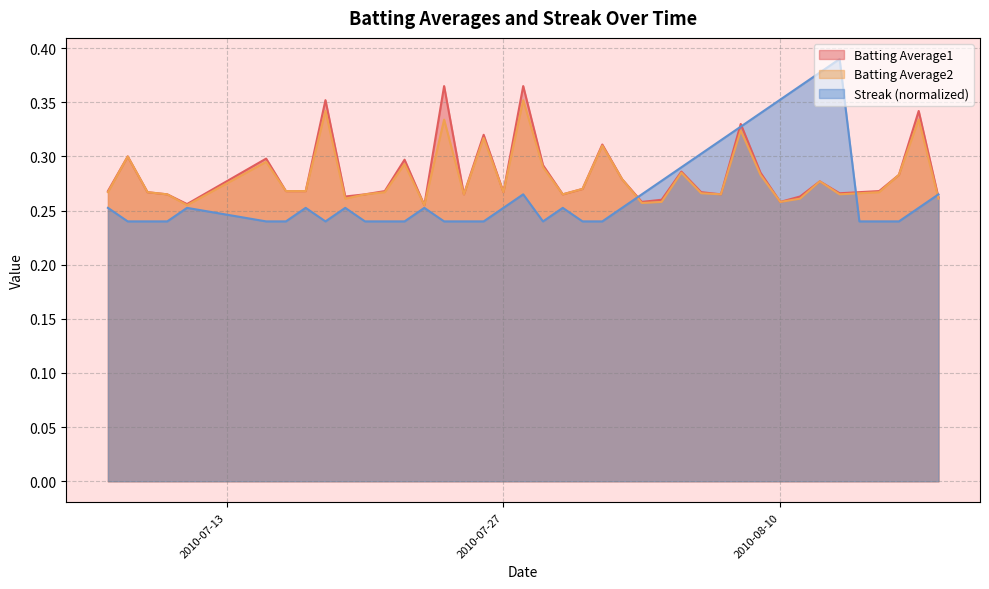

Where is Batting Average2 nearest to the value 0?

2010-07-11